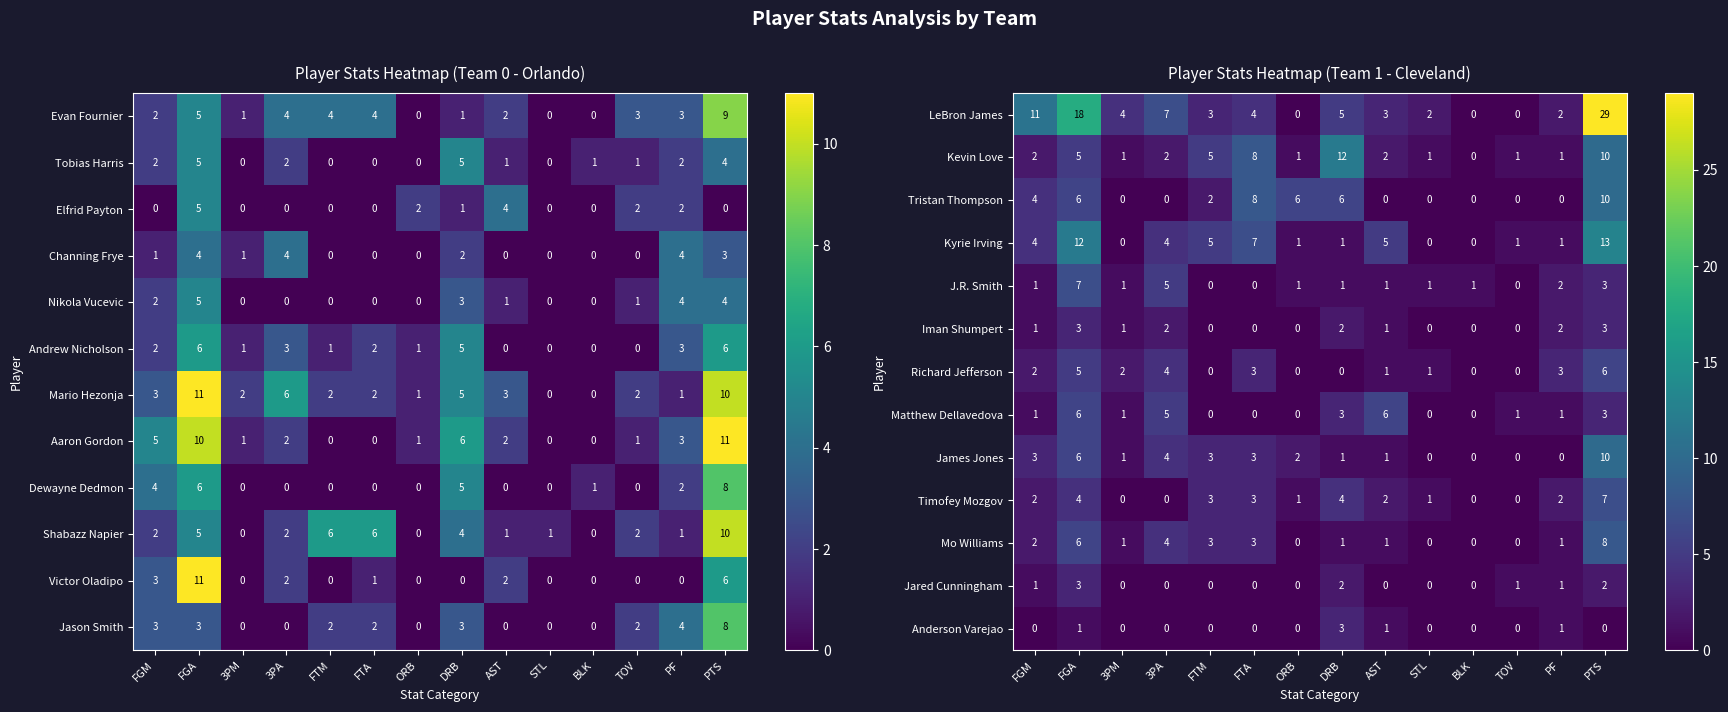

Between DRB and BLK, which is larger?

DRB